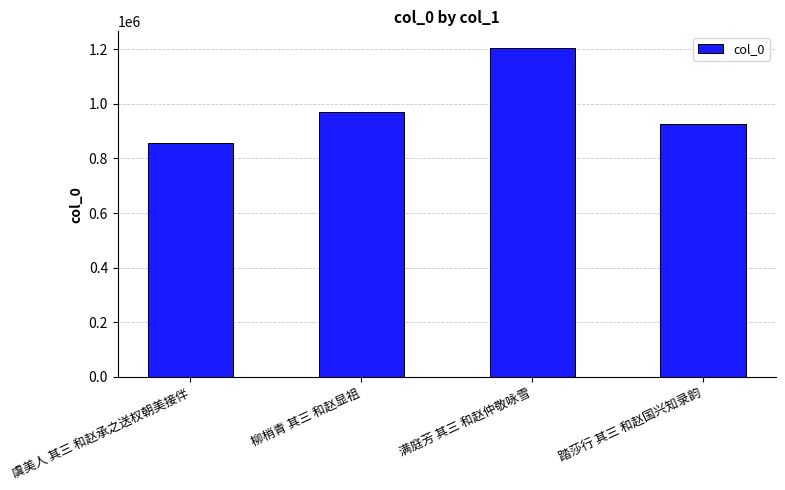

How many distinct data groups are displayed?

1